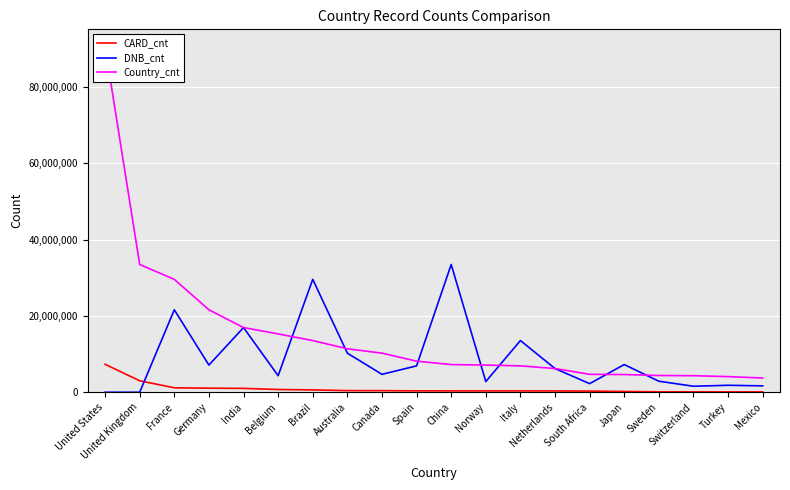

What is the difference between the highest and lowest values at Germany?

20532397